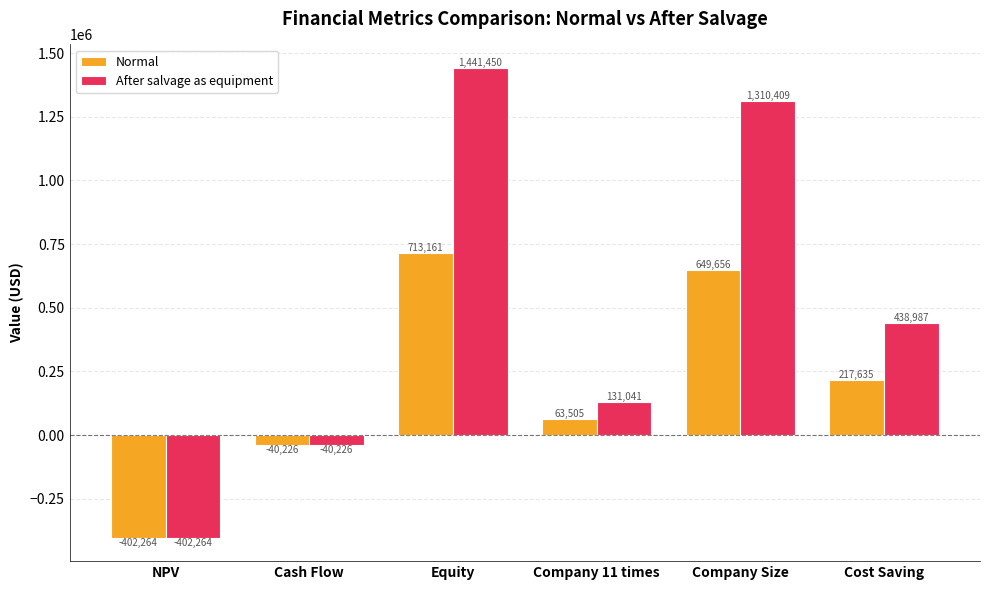

The value of Normal at Cost Saving is 377231.2. True or false?

False